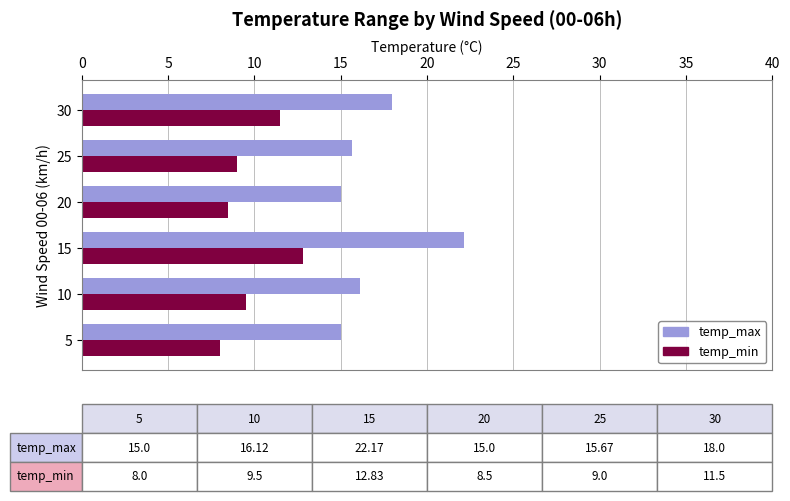

What is the approximate value of temp_min at 25?

9.0